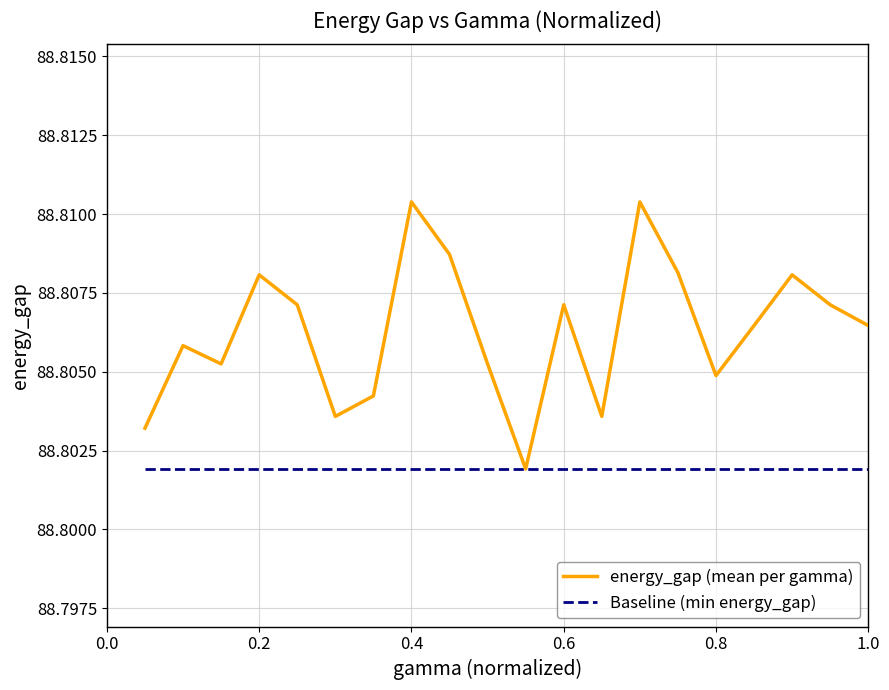

What are all the series names shown in the legend?

energy_gap (mean per gamma), Baseline (min energy_gap)